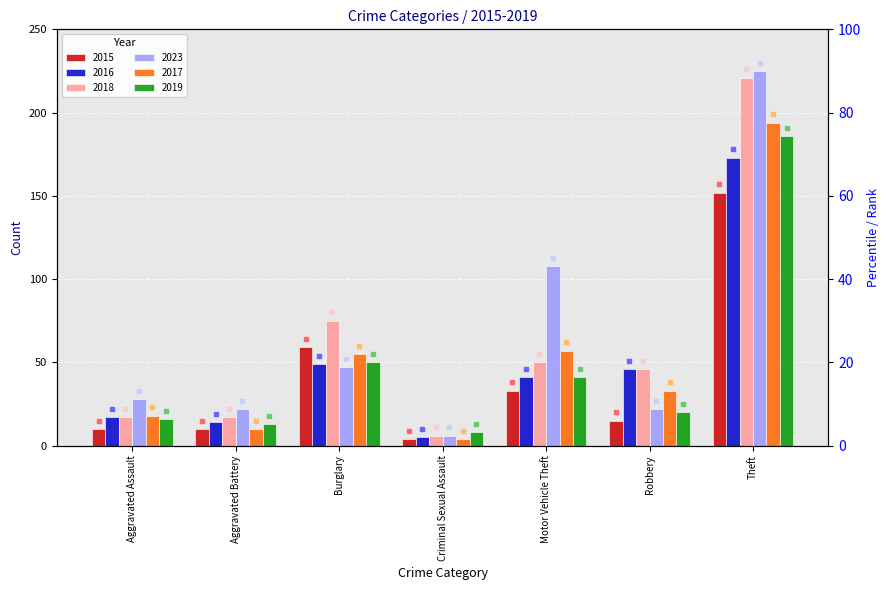

The value of 2019 at Burglary is 50. True or false?

True